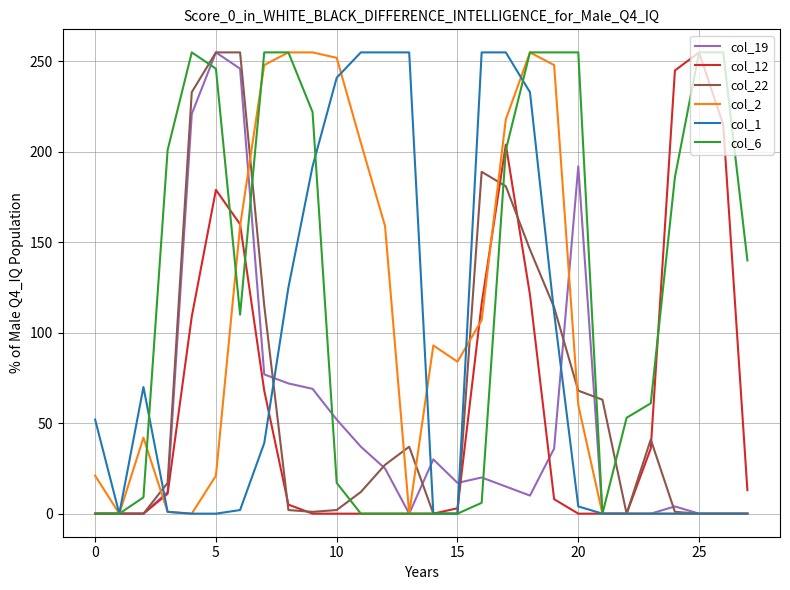

Which series has the largest total across all categories?

col_6